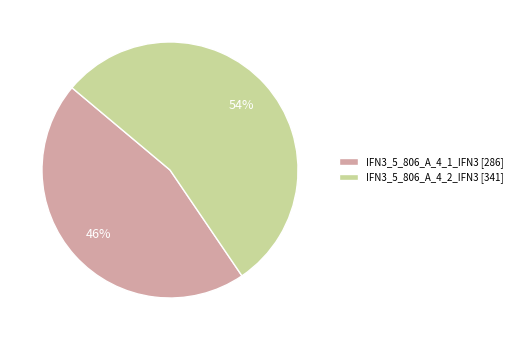

Which slice is the smallest?

IFN3_5_806_A_4_1_IFN3